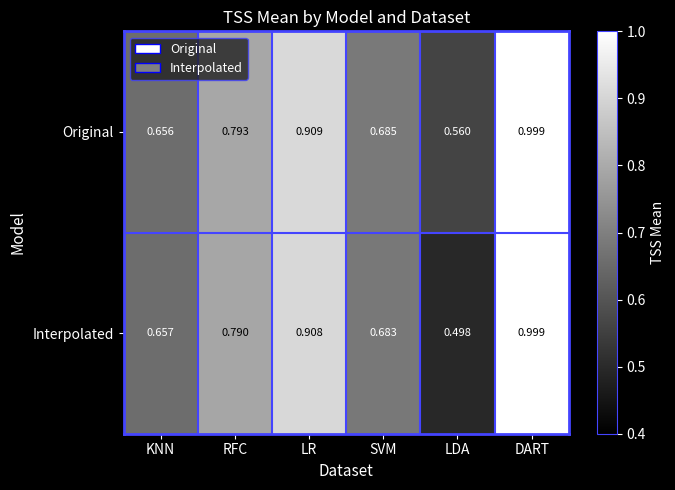

How many data points does each series have?

6